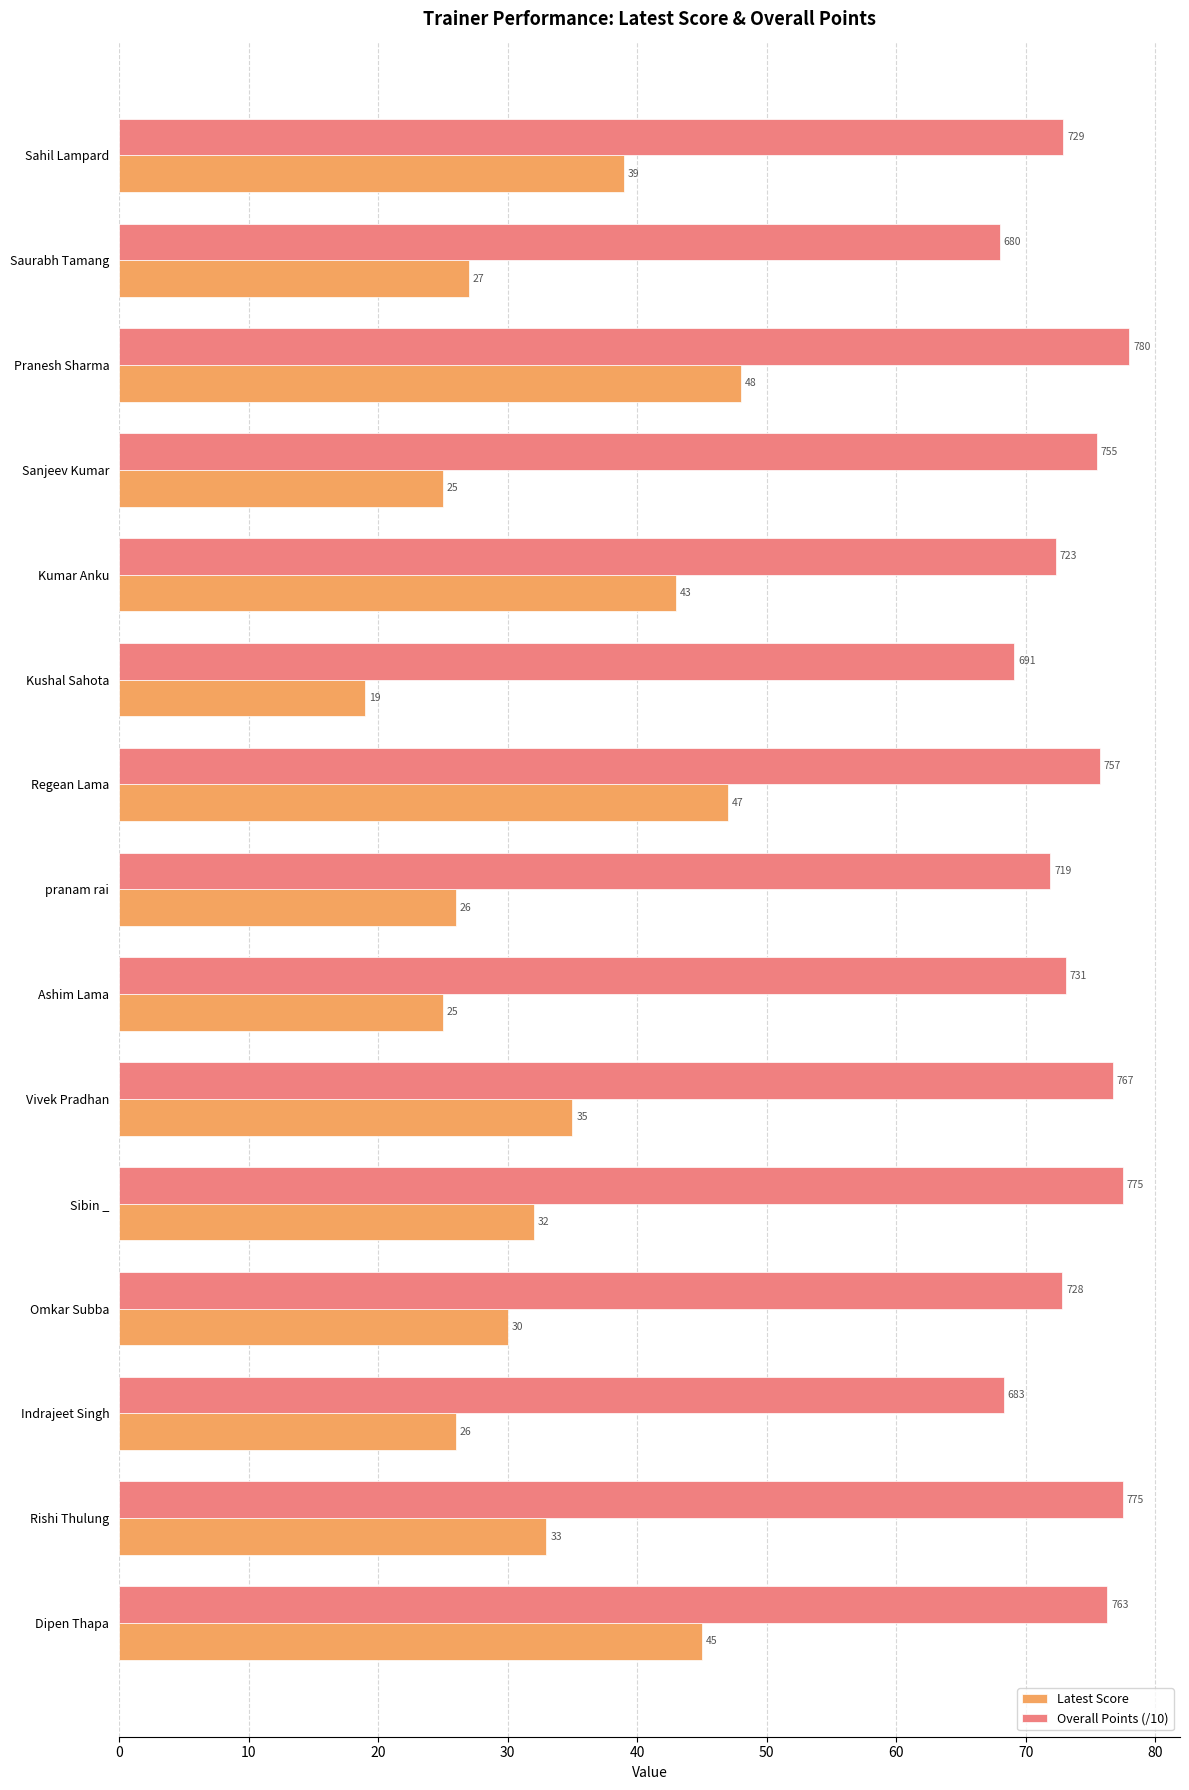

True or false: Overall Points (/10) has a value of 130.5 at Sahil Lampard.

False